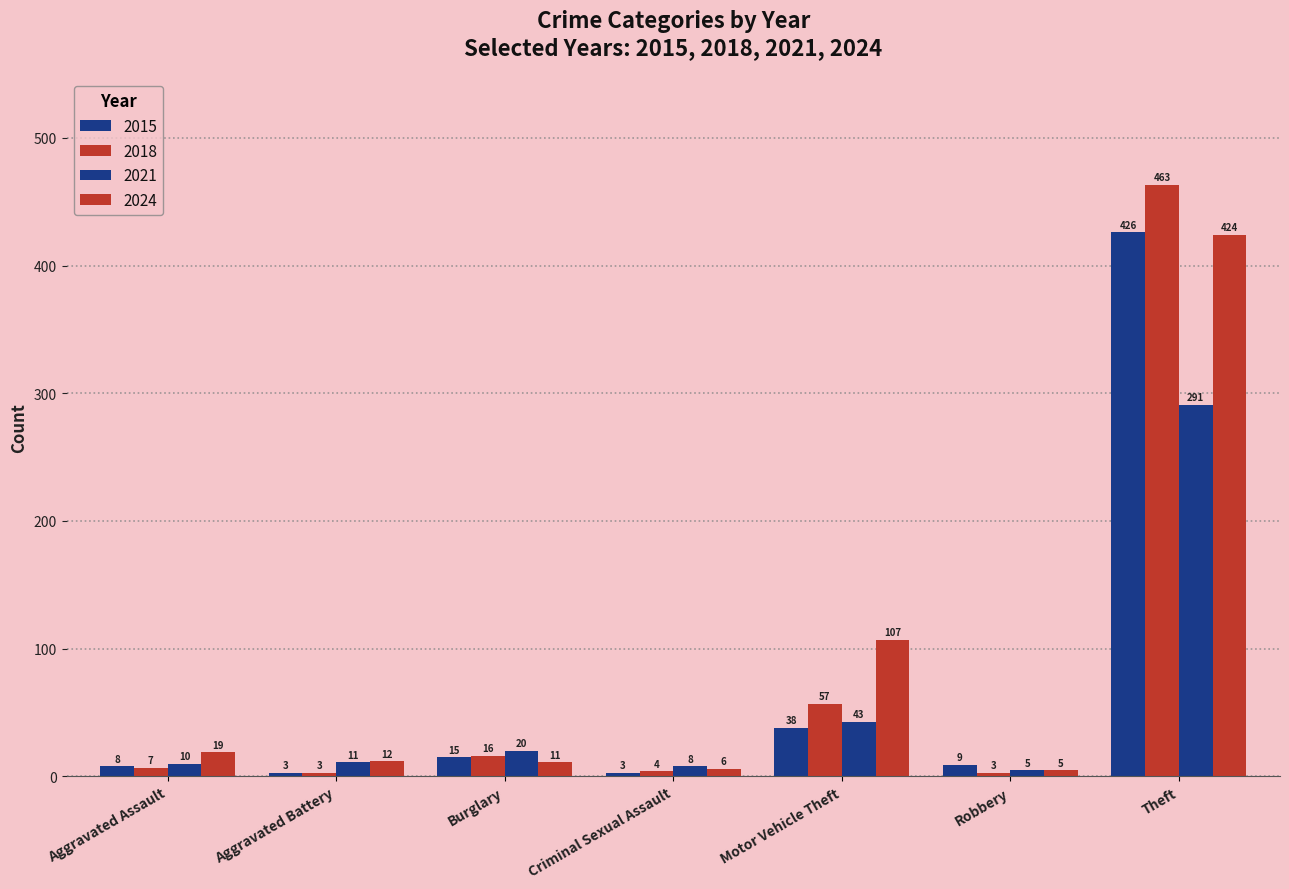

The value of 2021 at Burglary is 9. True or false?

False